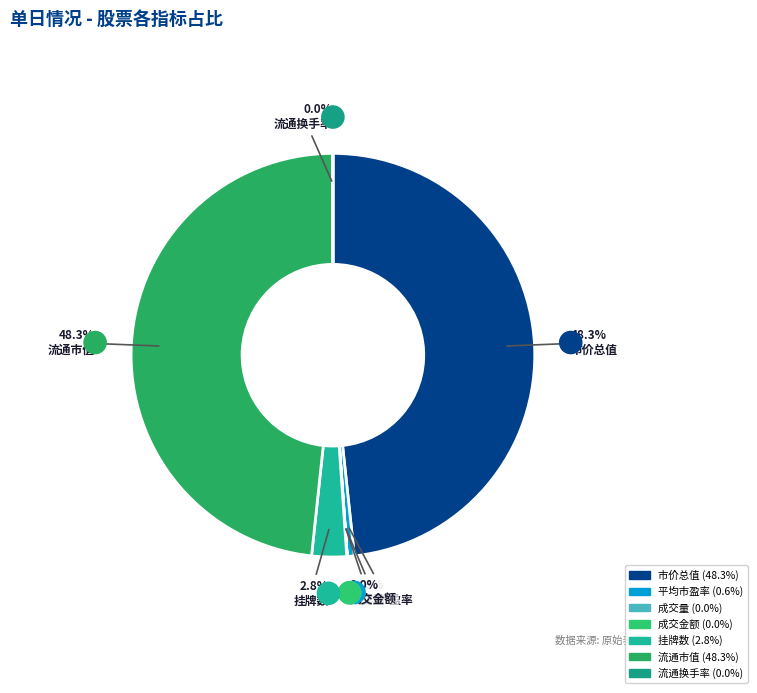

Which category has the biggest portion of the pie?

流通市值